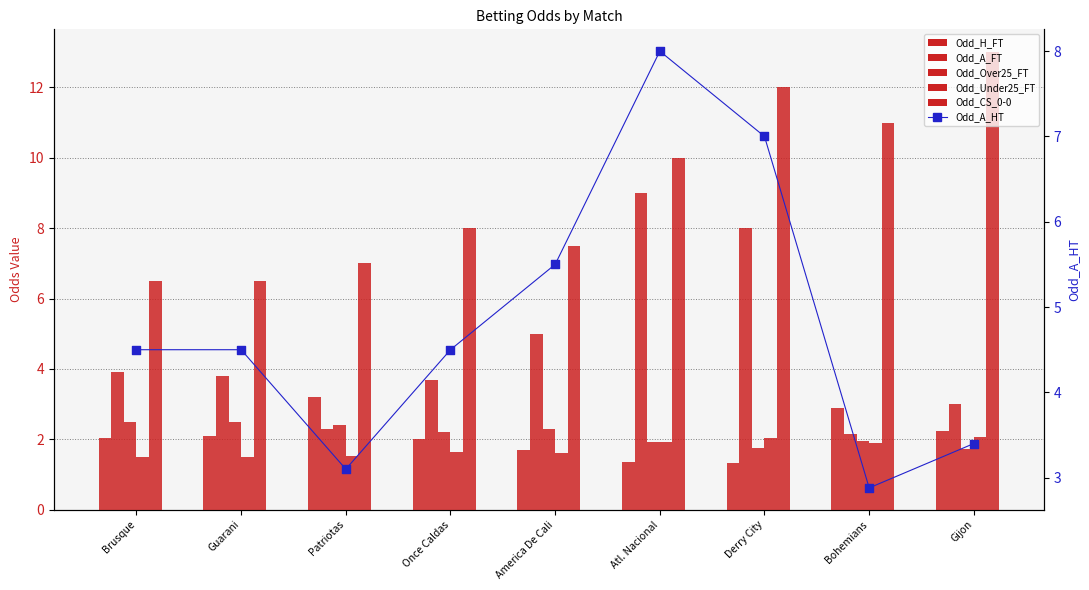

Which series contains the lowest Y value?

Odd_H_FT